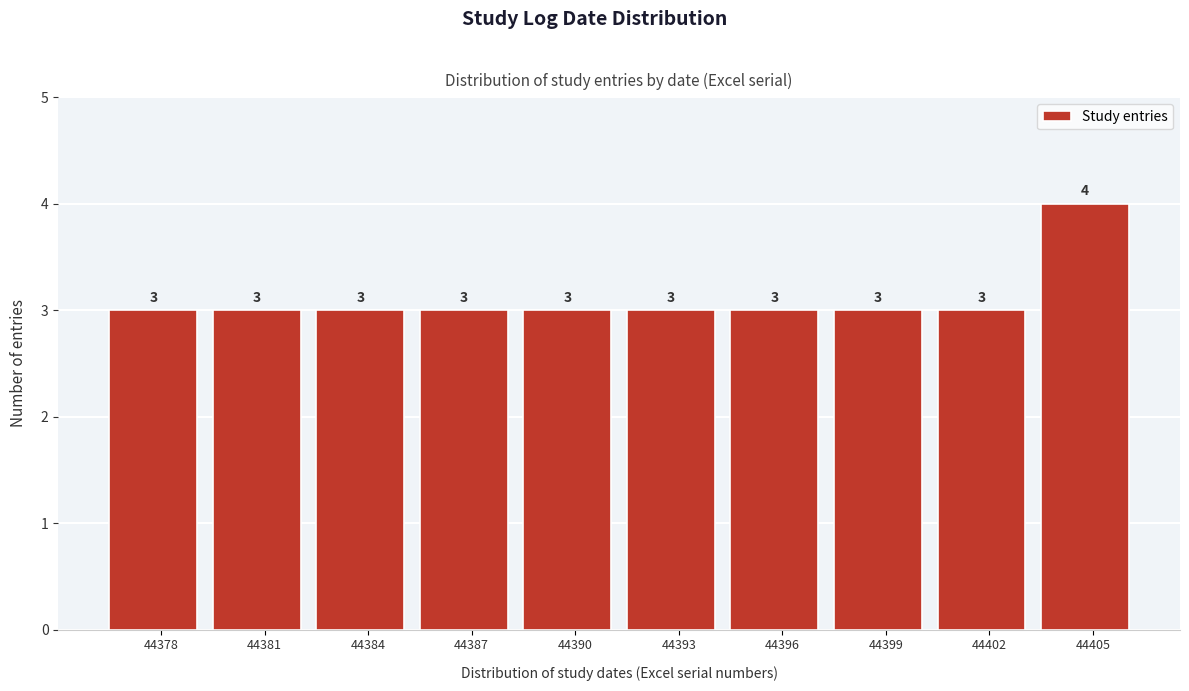

Reading left to right, list all the values displayed in this chart.

44378=3	44381=3	44384=3	44387=3	44390=3	44393=3	44396=3	44399=3	44402=3	44405=4